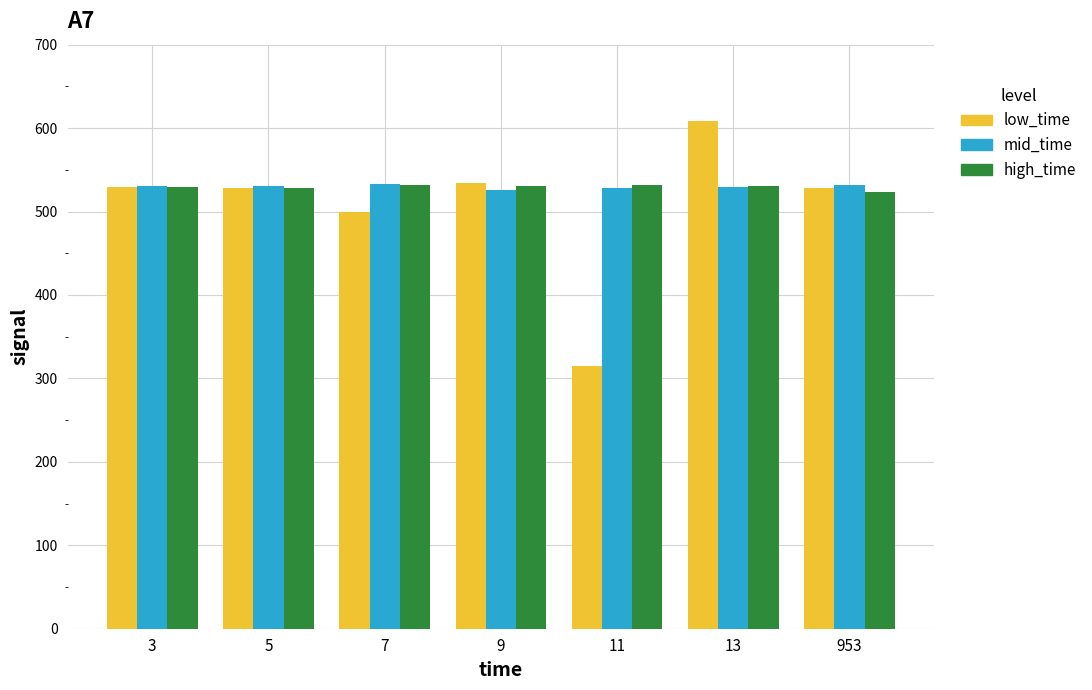

The low_time series shows 420 at 11. True or false?

False